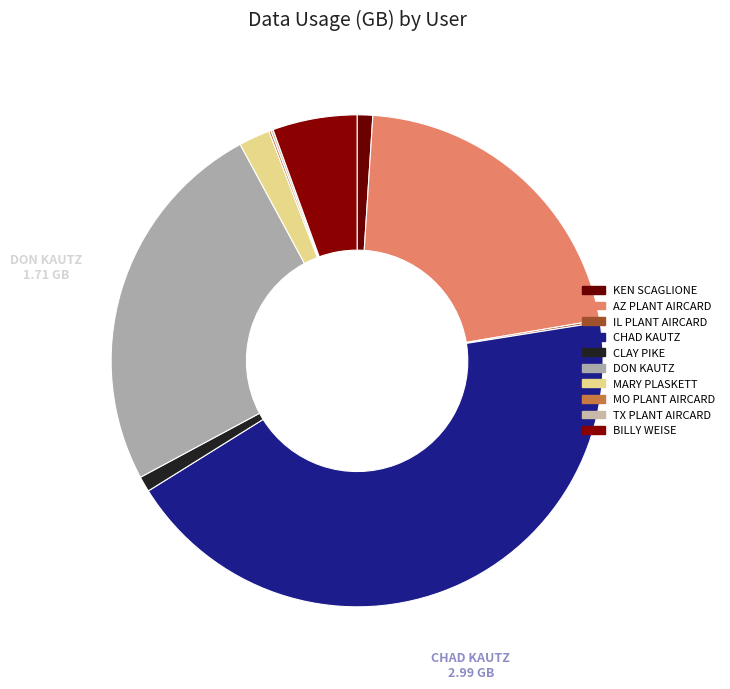

To the nearest percent, what is the difference between the largest and smallest slice percentages?

44%